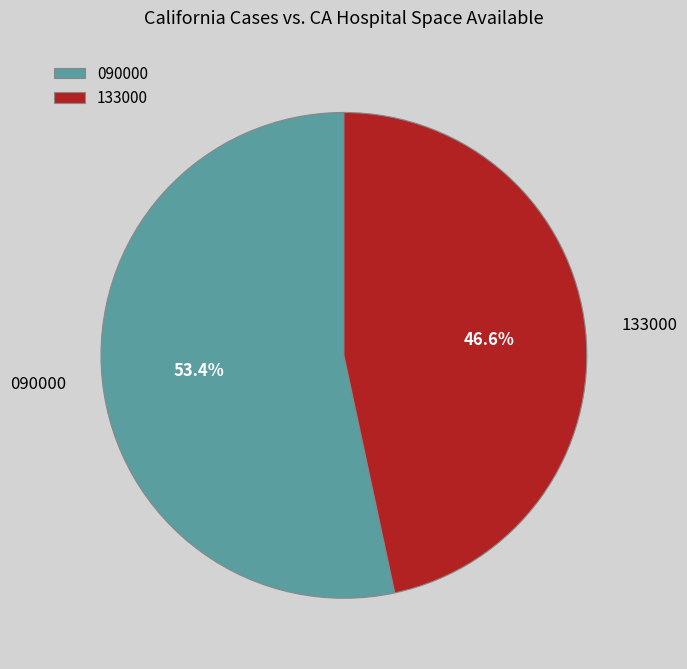

Rank the categories by value from highest to lowest.

090000, 133000